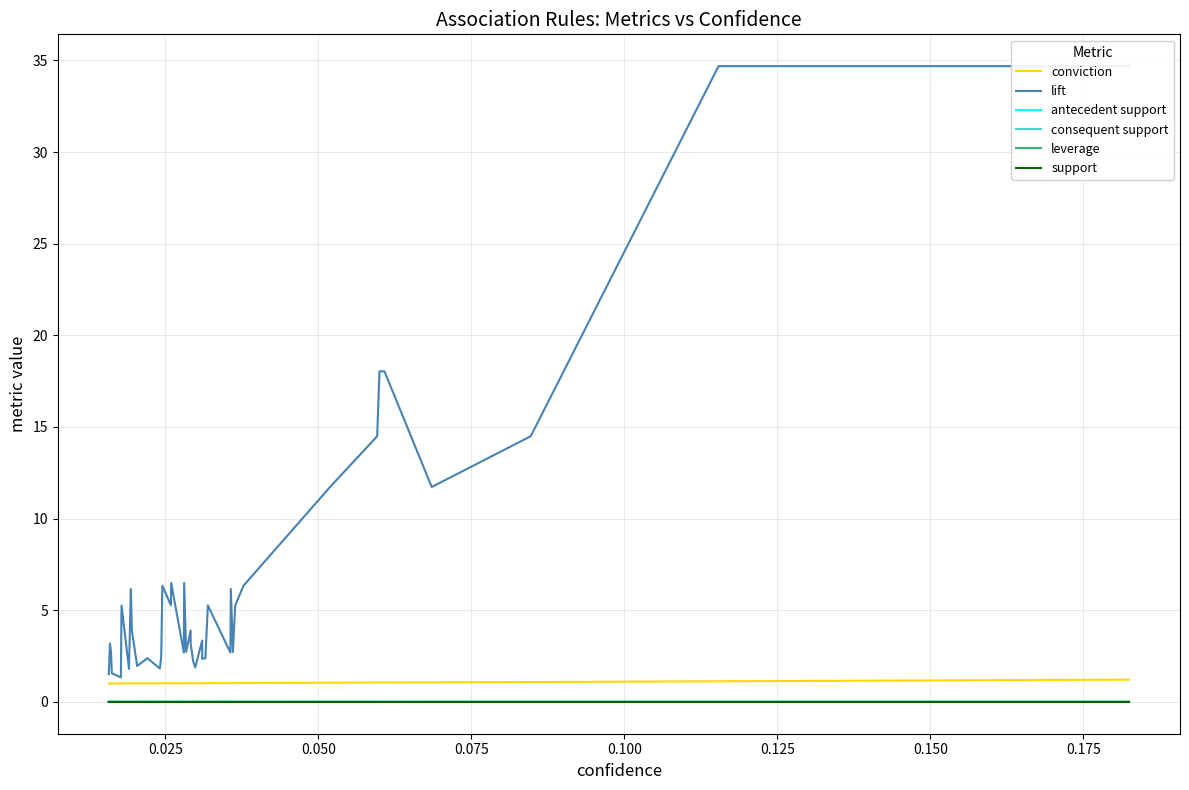

True or false: conviction and consequent support cross at least once.

False